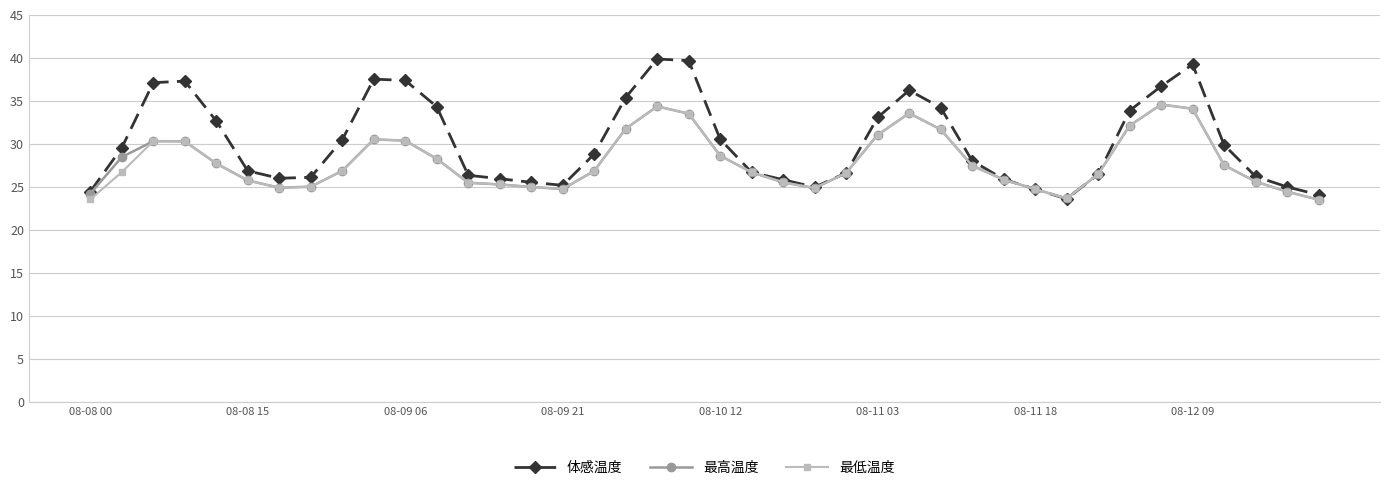

True or false: 最高温度 has more than 2 interior local peaks.

True